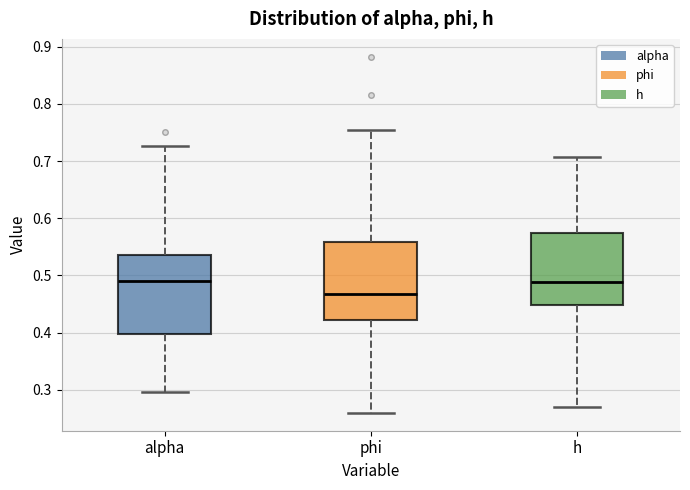

Which box has the lowest median line?

phi